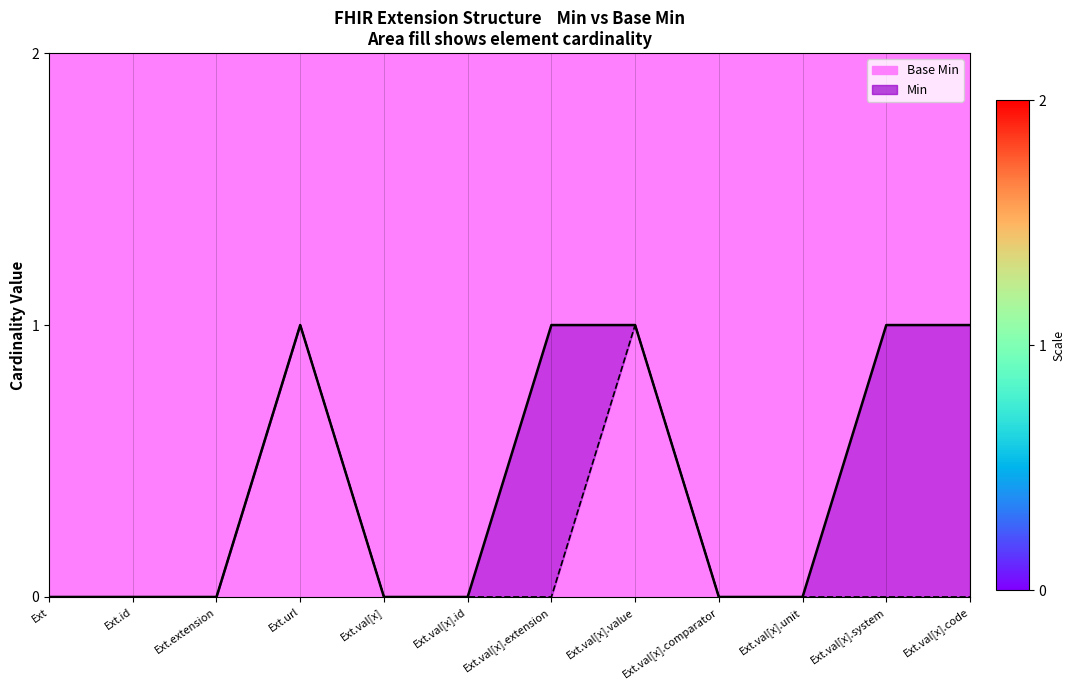

Reading left to right, list all the values displayed in this chart.

Min line: 0	0	0	1	0	0	1	1	0	0	1	1
Base Min line: 0	0	0	1	0	0	0	1	0	0	0	0